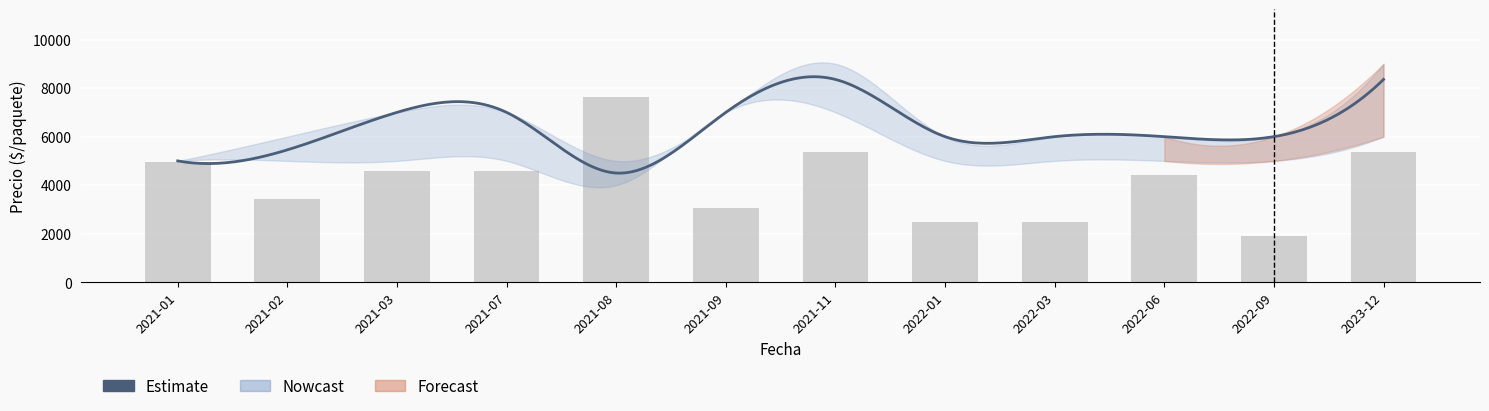

Is the value of Precio minimo at 2021-01 greater than the value of Volumen at 2021-02?

Yes